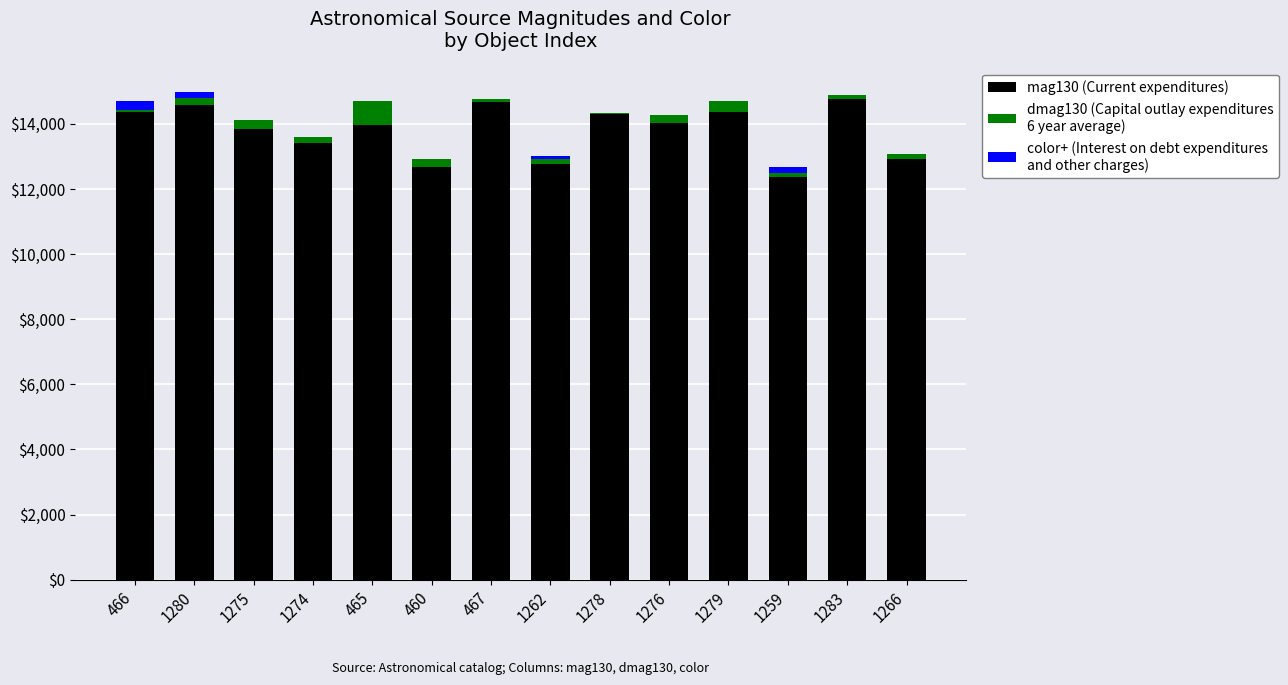

Are the bars horizontal?

No